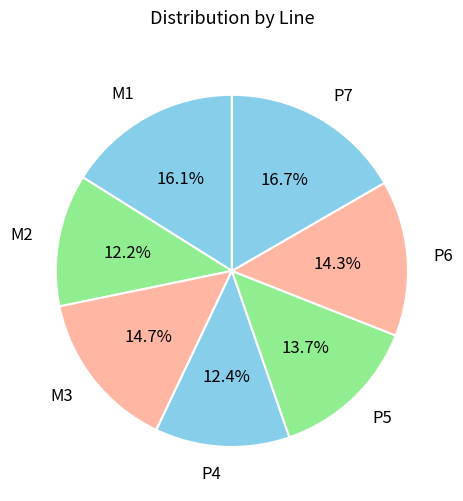

How many slices are in this pie chart?

7